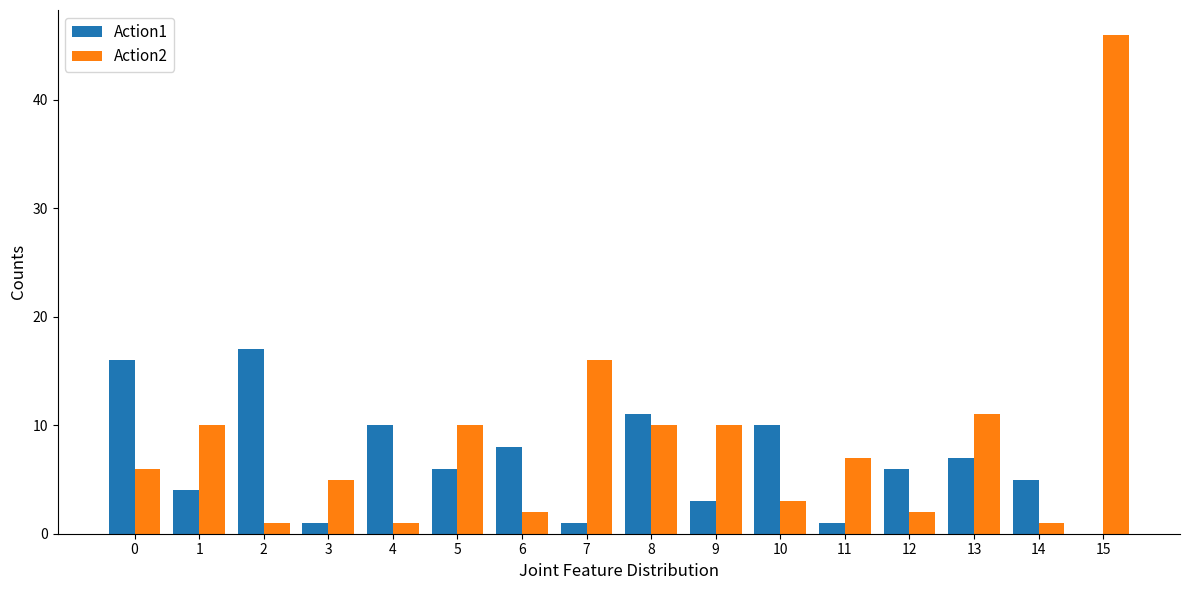

True or false: Action1 has a value of 1 at 11.

True